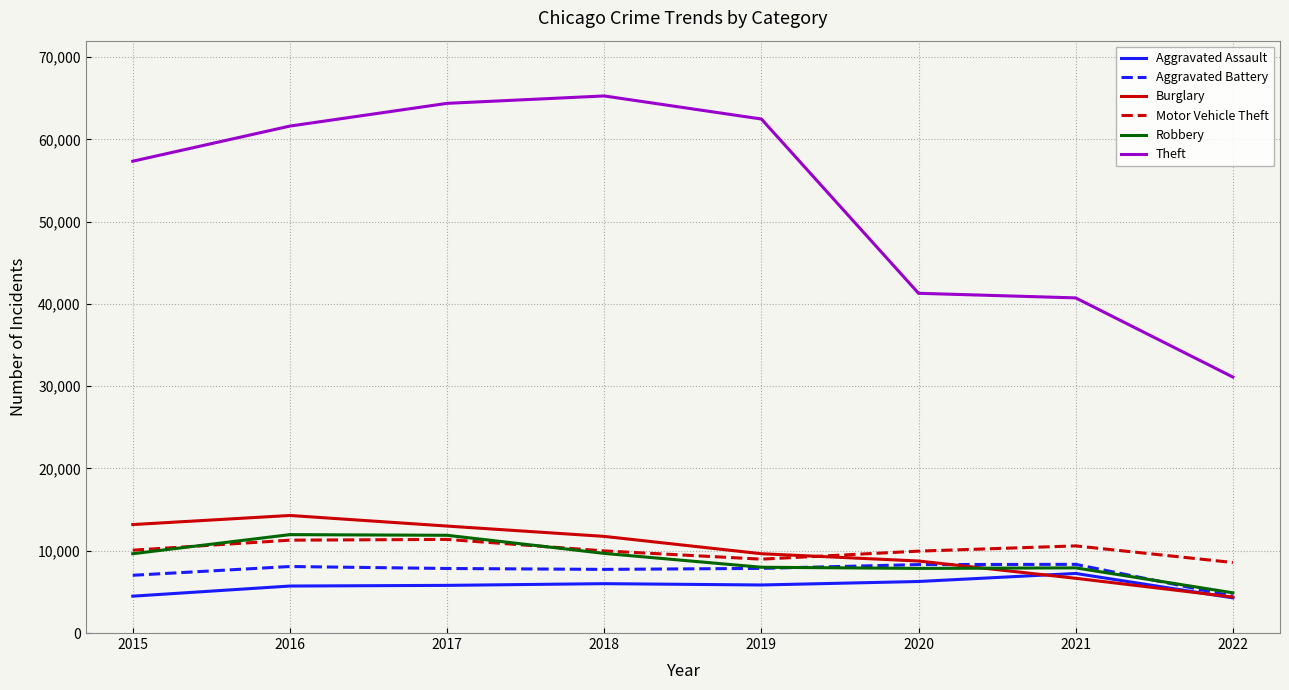

True or false: Motor Vehicle Theft and Aggravated Assault cross at least once.

False